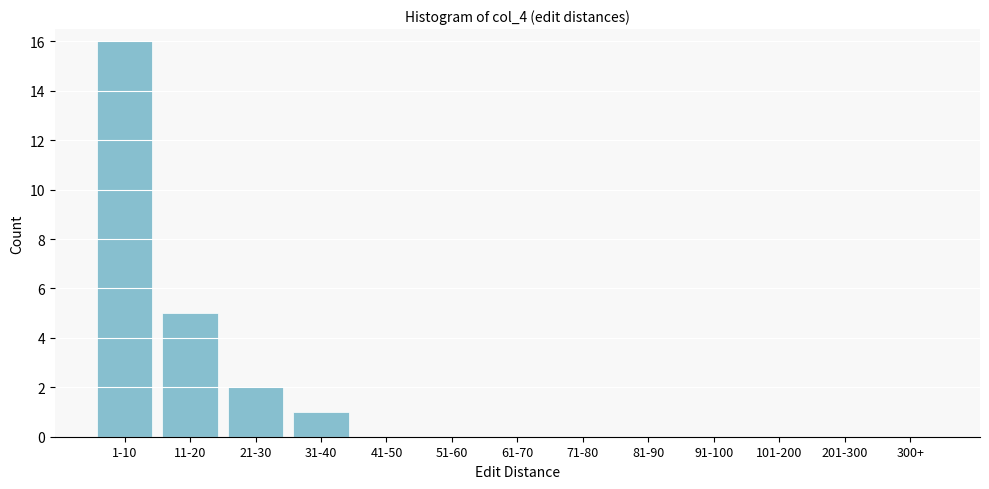

Reading left to right, extract all data points from this chart.

1-10=16	11-20=5	21-30=2	31-40=1	41-50=0	51-60=0	61-70=0	71-80=0	81-90=0	91-100=0	101-200=0	201-300=0	300+=0